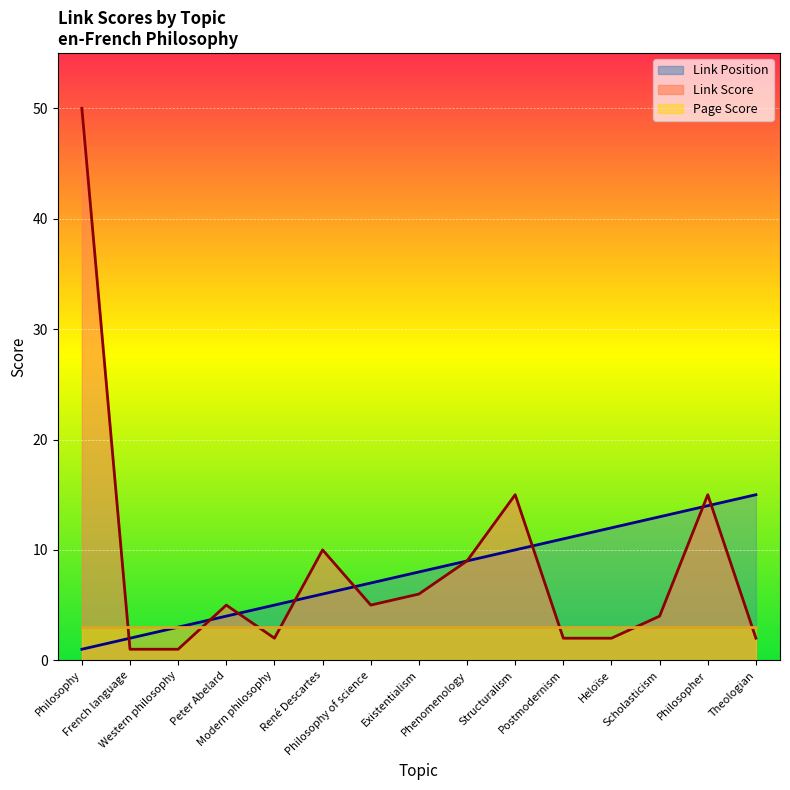

Is it true that Link Position equals 5 at Modern philosophy?

True